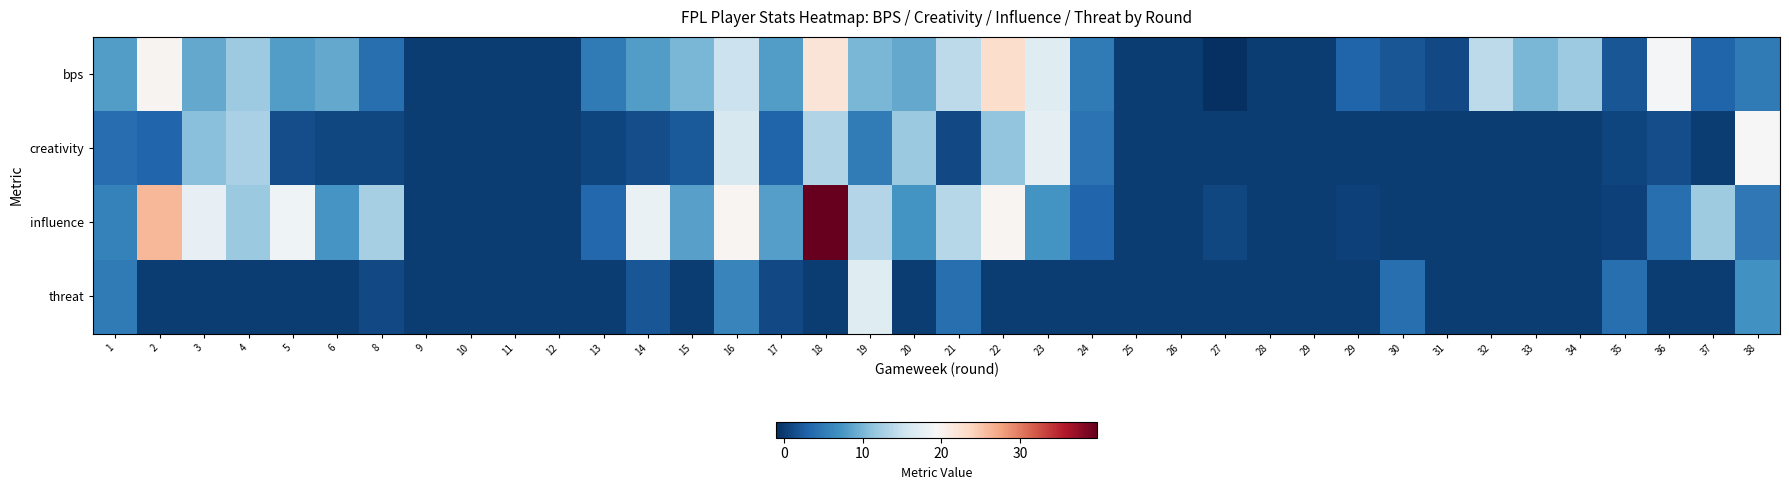

List the series in order of their peak value, lowest first.

threat, creativity, bps, influence